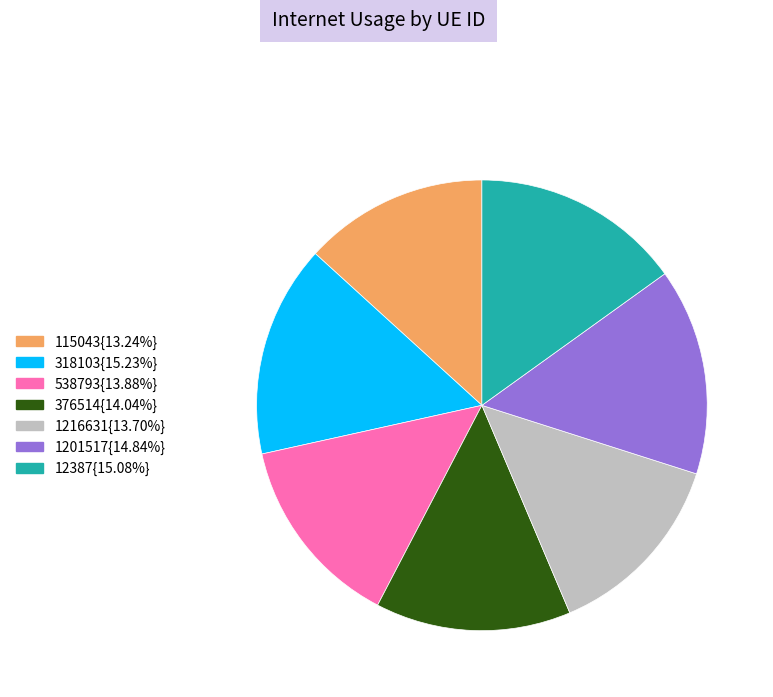

Count the number of slices in the pie.

7